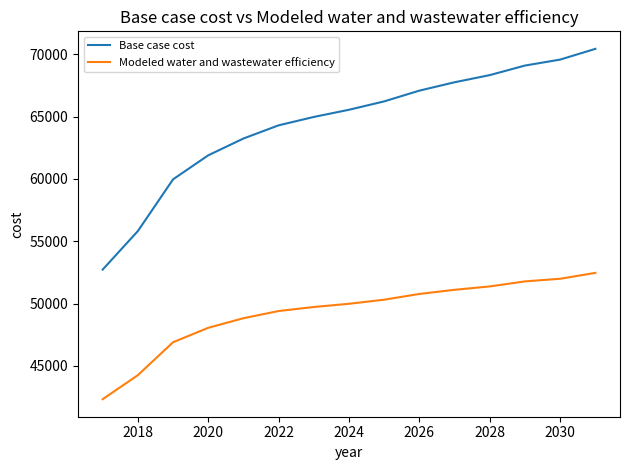

Which series has the largest total across all categories?

Base case cost